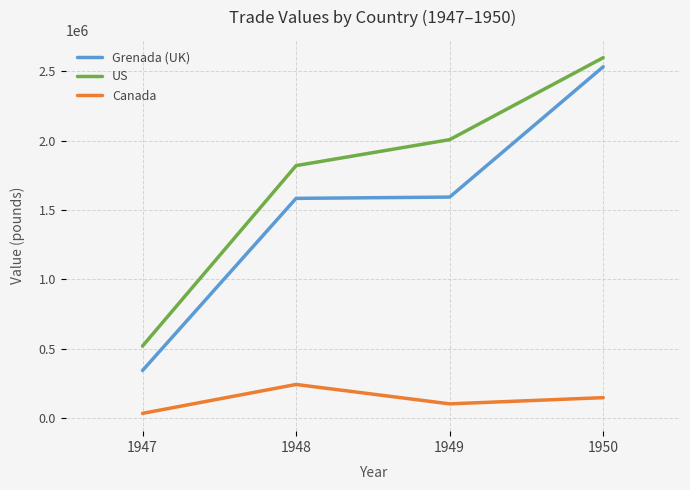

How many lines are shown in the chart?

3